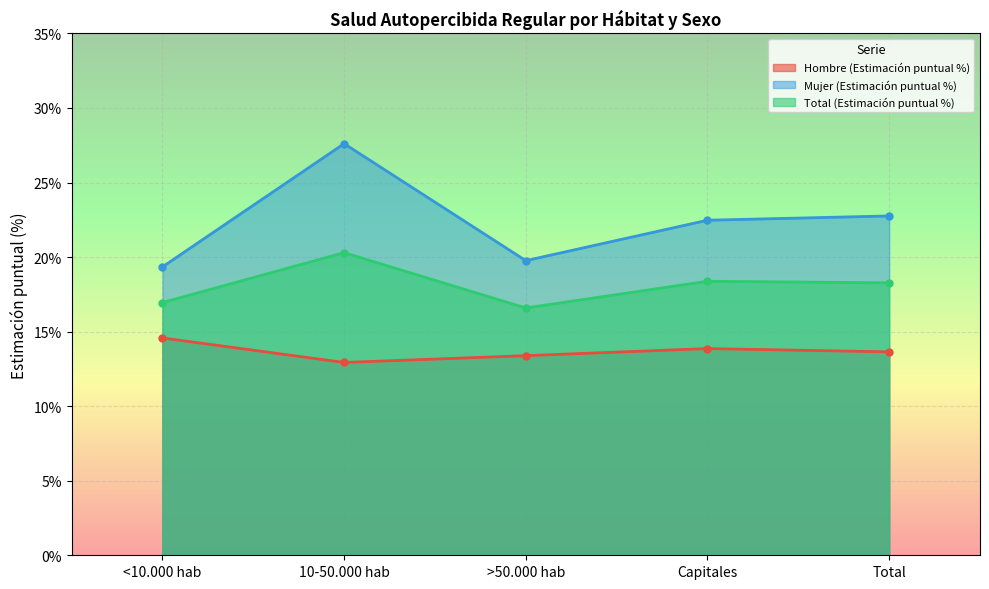

Reading left to right, what are all the values shown in this chart?

Hombre (Estimación puntual %): 0.1	0.1	0.1	0.1	0.1
Mujer (Estimación puntual %): 0.2	0.3	0.2	0.2	0.2
Total (Estimación puntual %): 0.2	0.2	0.2	0.2	0.2